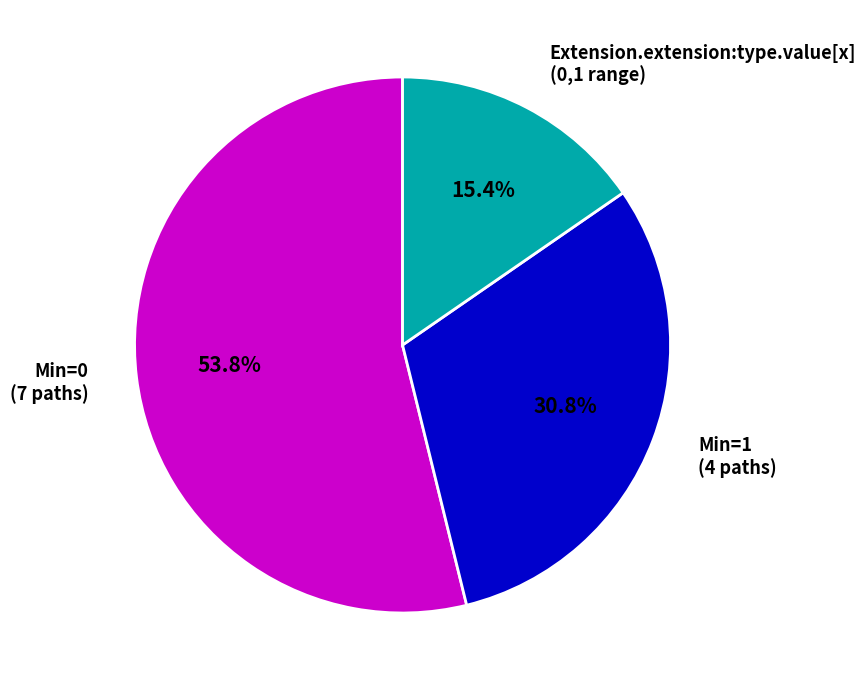

What is the ratio of the value at Min=1 (4 paths) to the value at Min=0 (7 paths)?

0.6